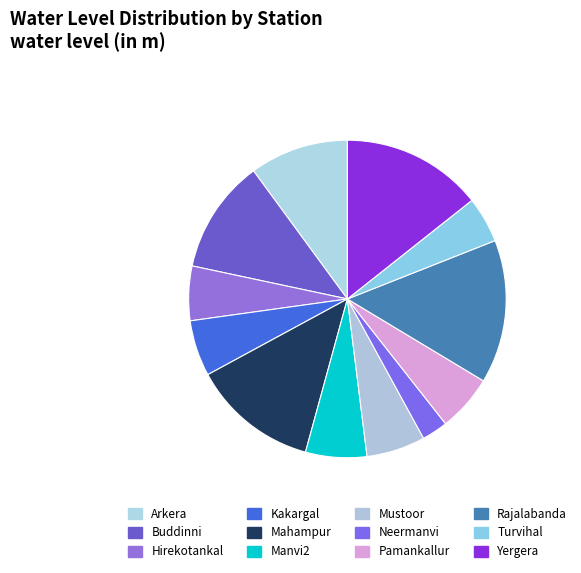

Does any single category account for the majority?

No